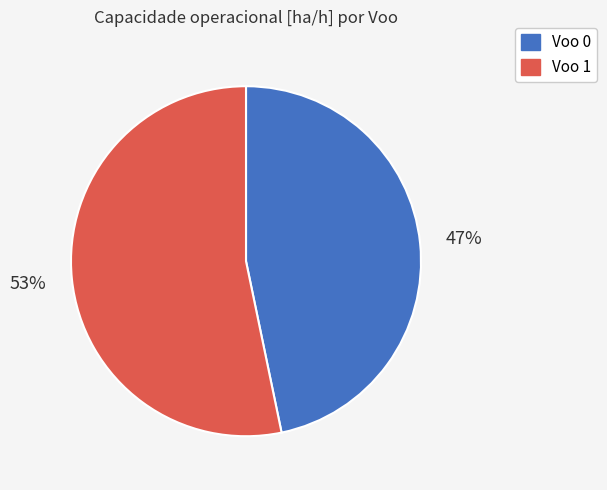

Do Voo 1 and Voo 0 together represent more than half of the pie?

Yes